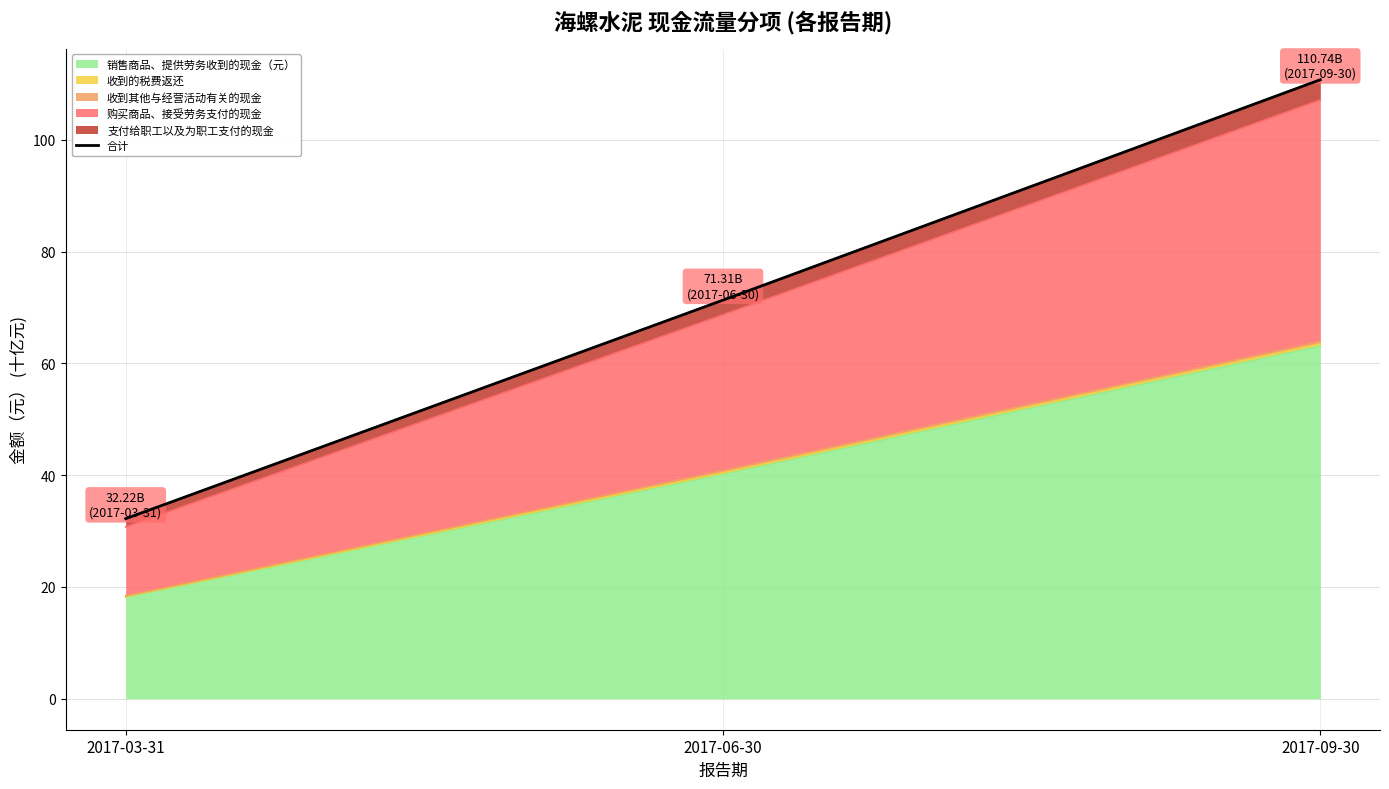

Which label corresponds to the smallest value in the chart?

2017-03-31